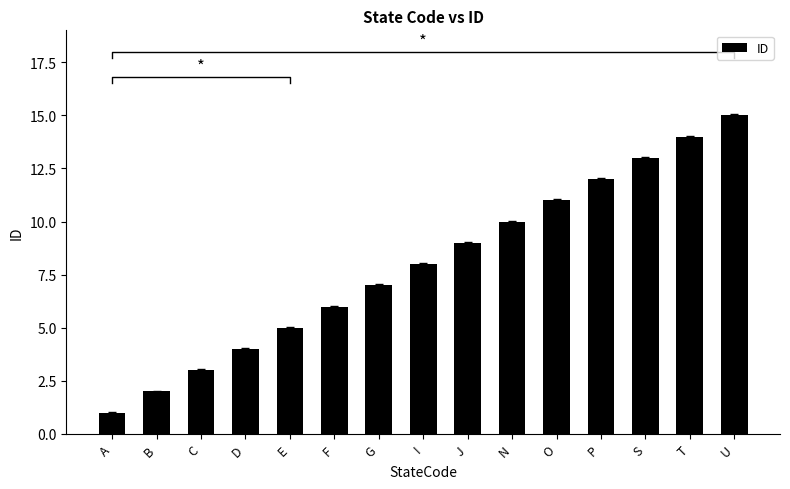

Reading left to right, list all the values displayed in this chart.

1	2	3	4	5	6	7	8	9	10	11	12	13	14	15